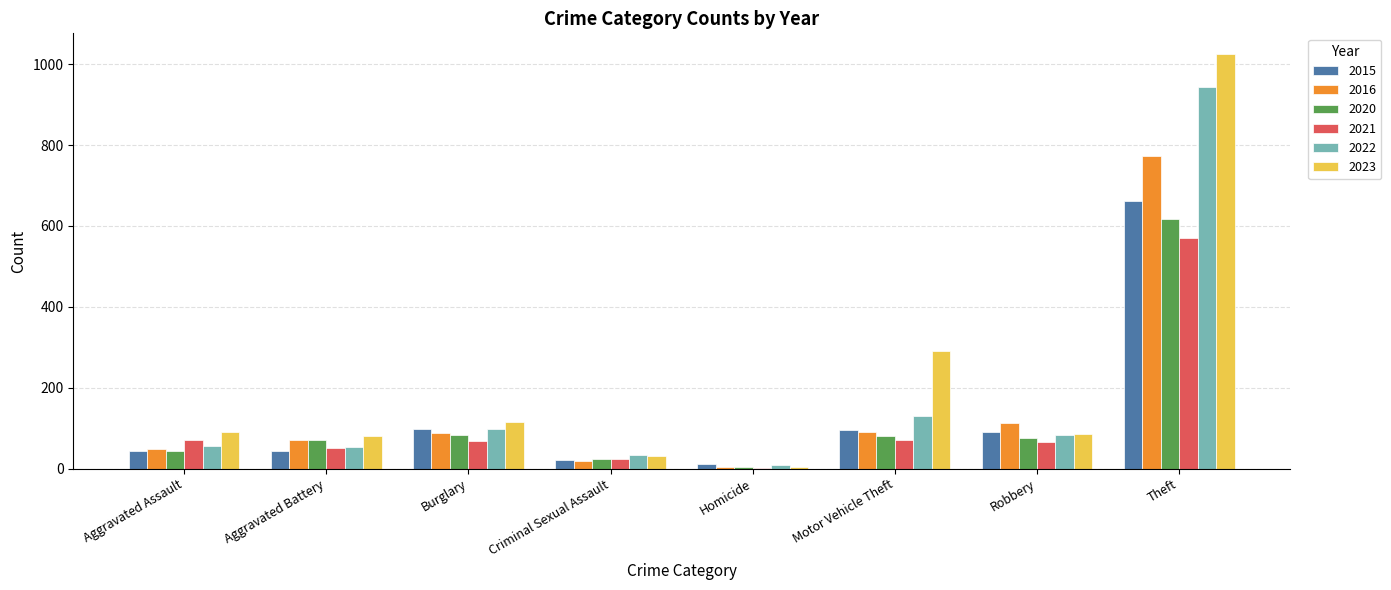

Is it true that 2022 equals 55 at Aggravated Assault?

True